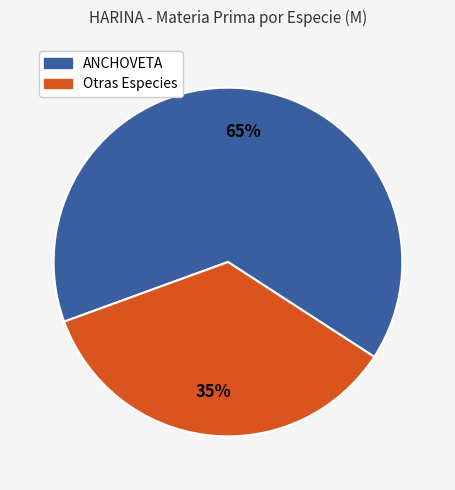

To the nearest percent, what is the average slice percentage?

50%